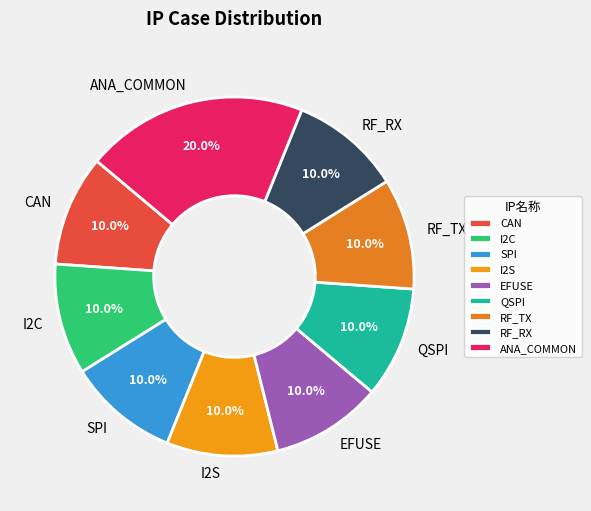

The QSPI slice represents 21% of the pie. True or false?

False